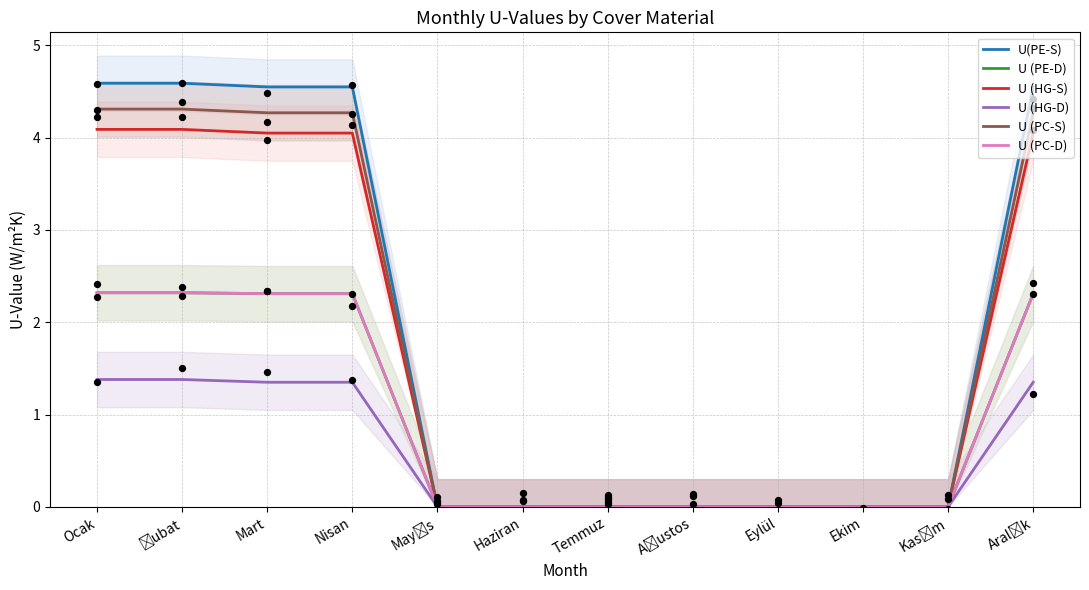

Which series reaches the minimum Y coordinate?

U(PE-S)